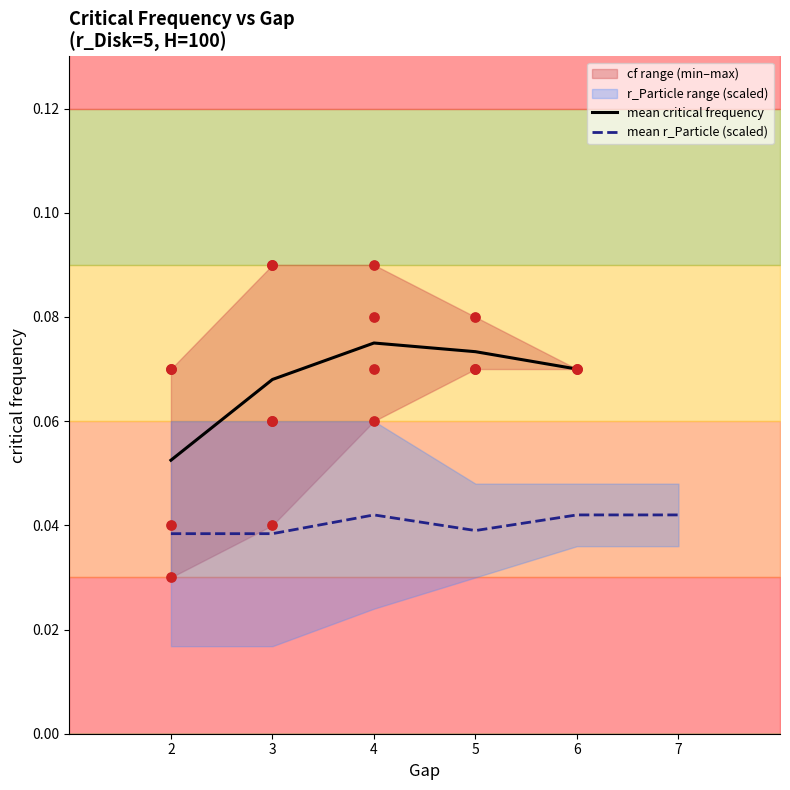

True or false: mean r_Particle (scaled) has a value of 0.1 at 7.

False